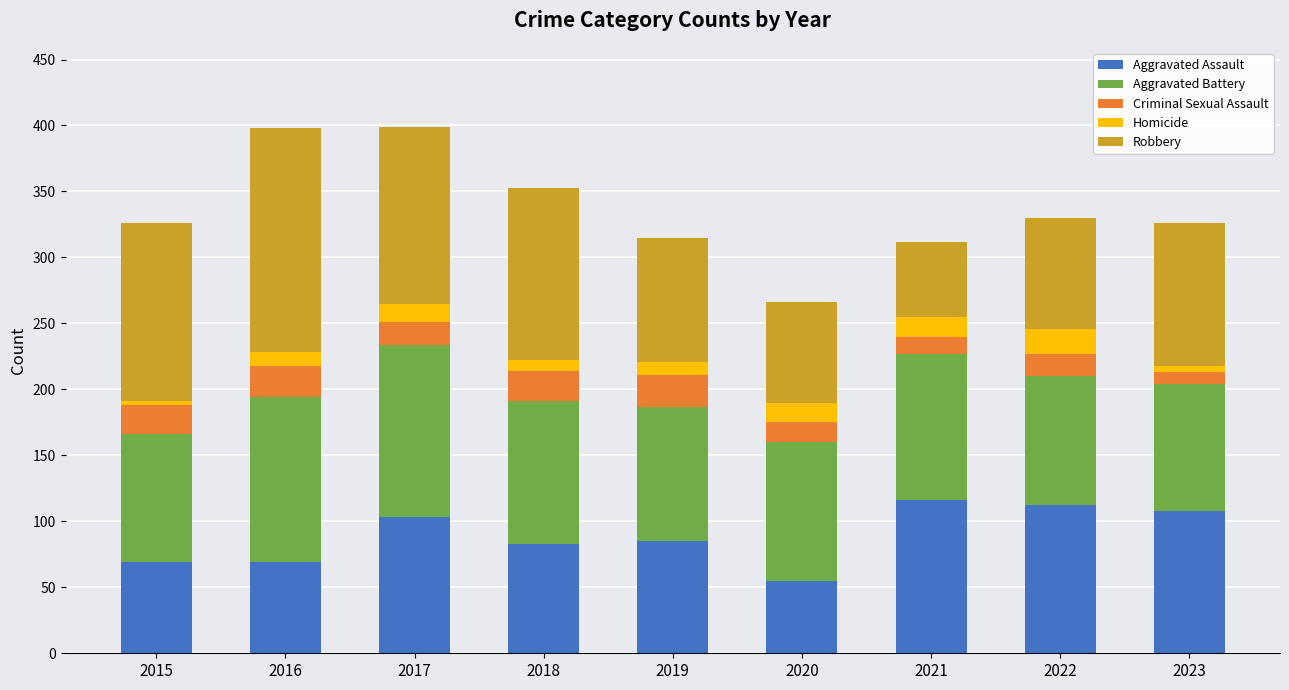

How many bars are there in total?

9